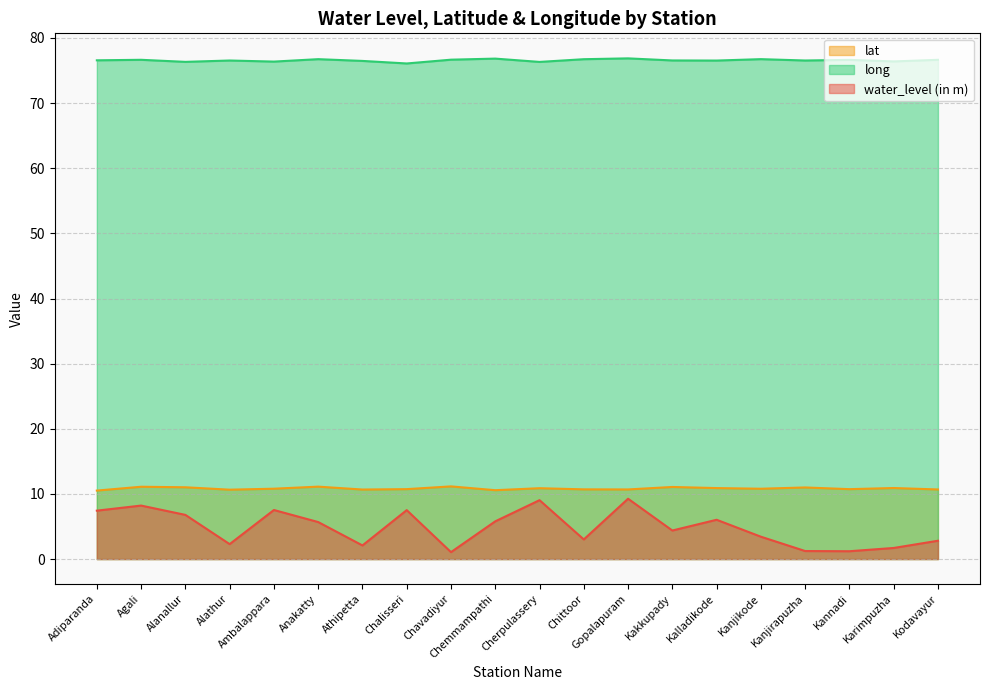

True or false: water_level (in m) and long cross at least once.

False